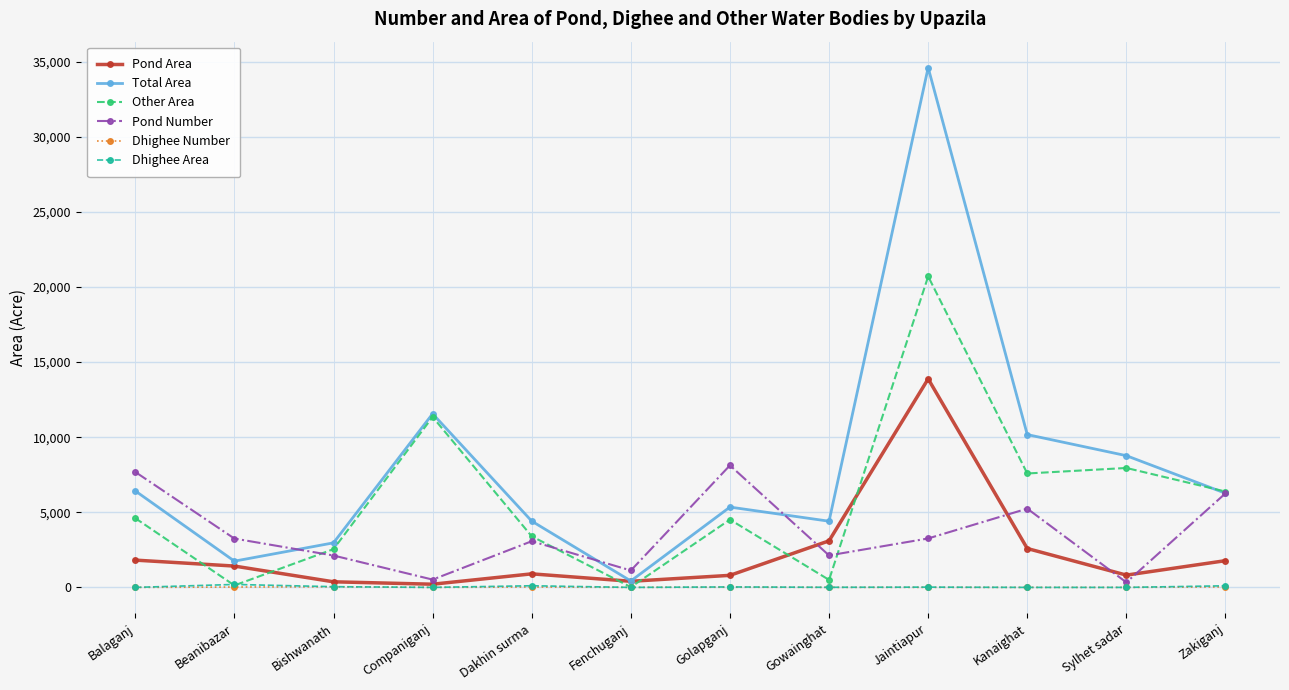

How many categories are shown in the chart?

12